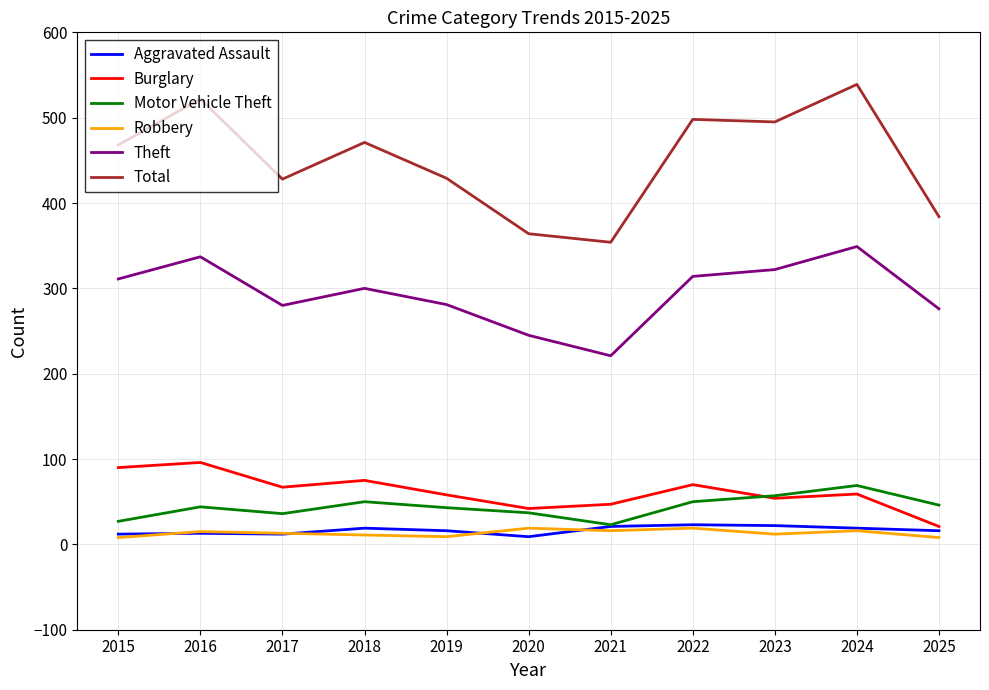

What is the highest value of the Aggravated Assault series?

23